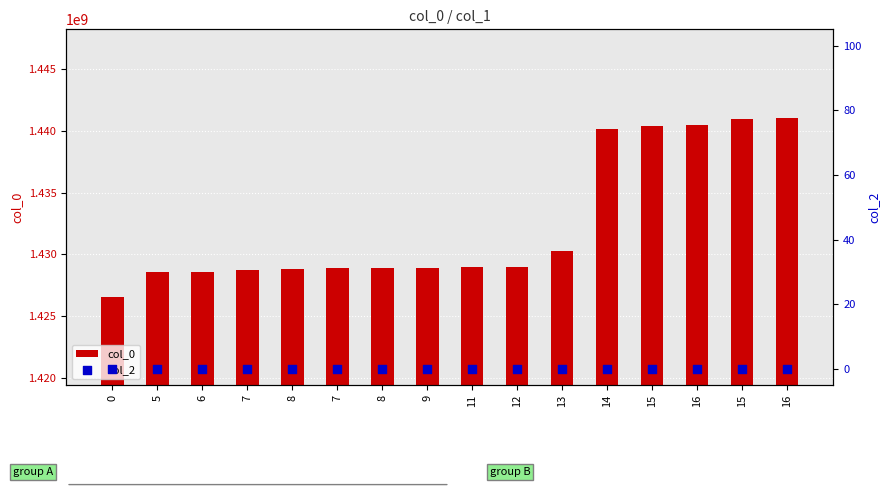

Which series reaches the maximum Y coordinate?

col_0